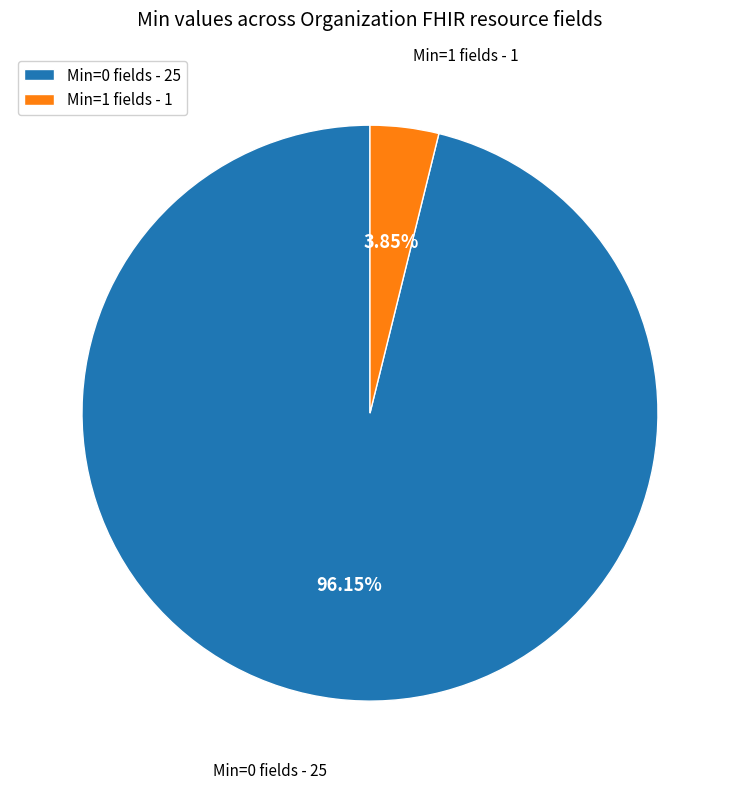

Is there a majority slice in this chart?

Yes